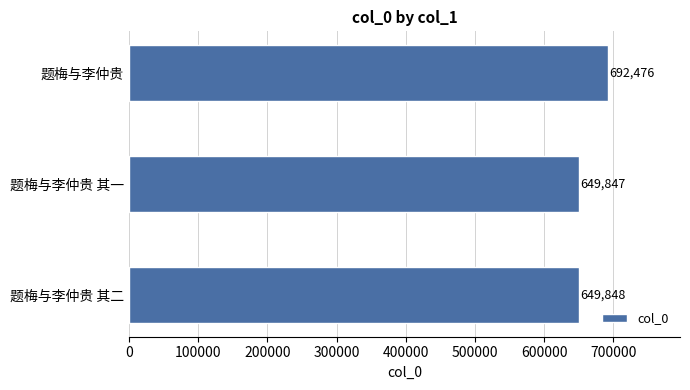

What is the greatest value displayed?

692476